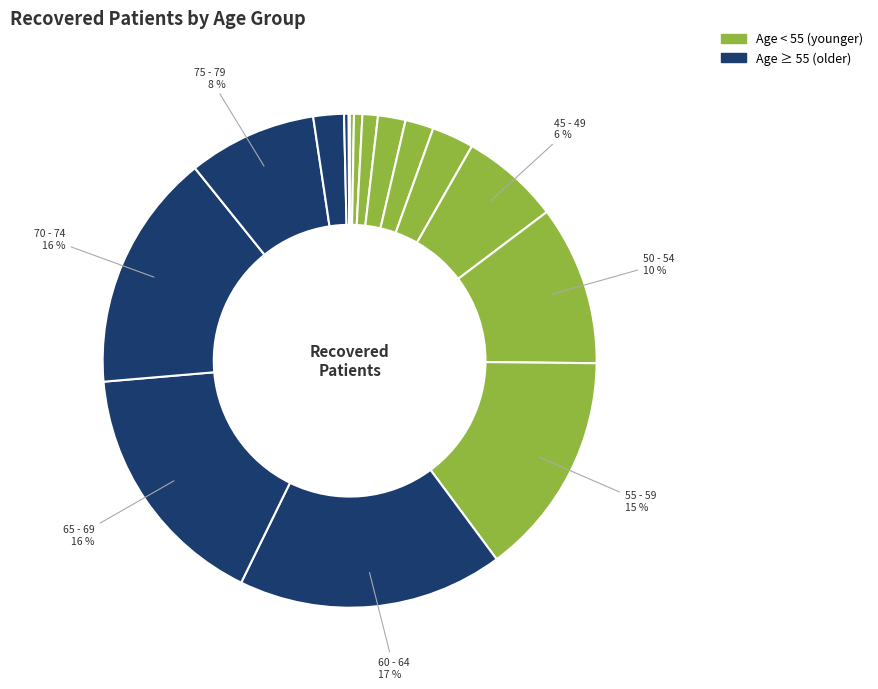

Which category has the smallest portion of the pie?

>90